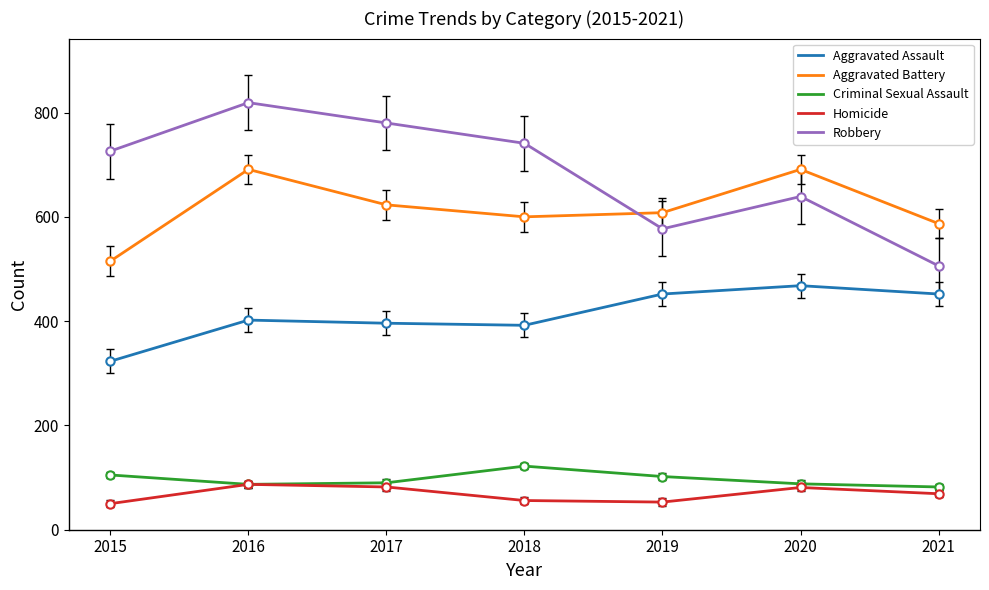

Which label corresponds to the largest value in the chart?

2016